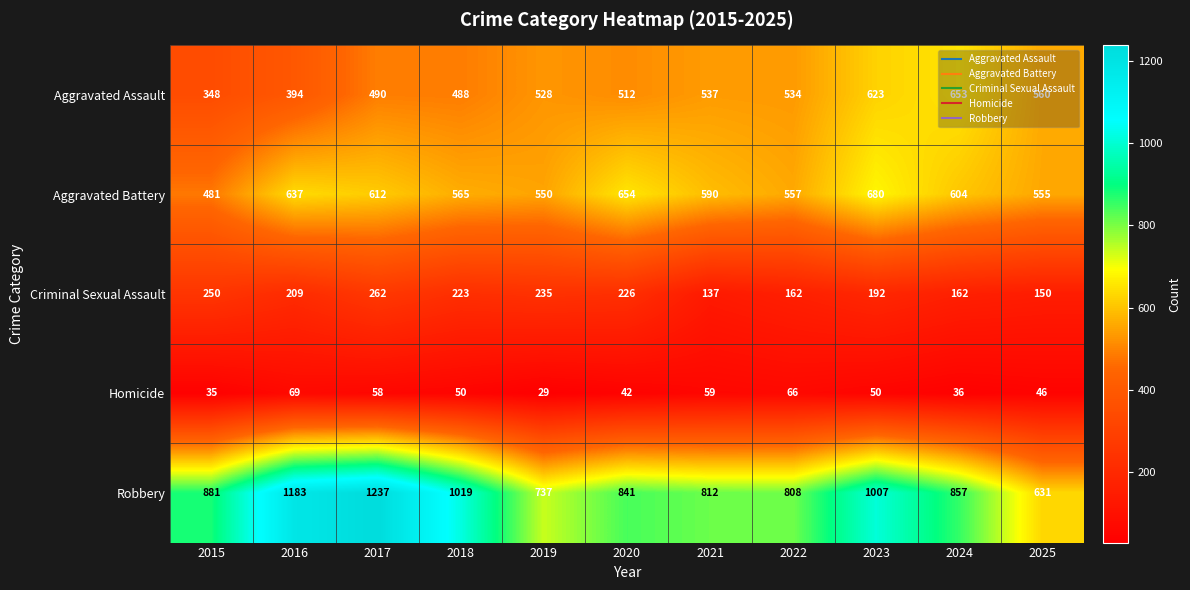

Which series changed the most between 2021 and 2023?

Robbery